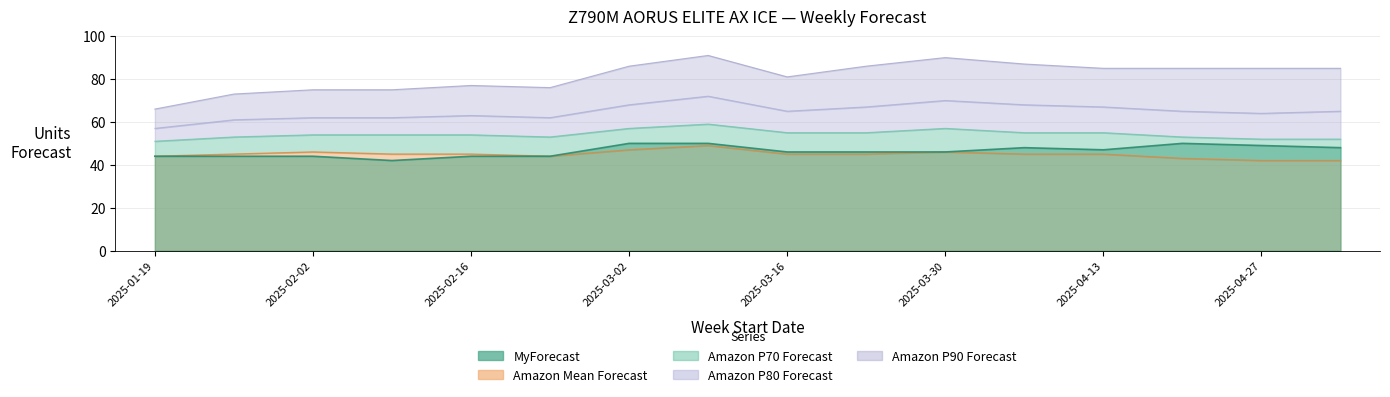

The Amazon P70 Forecast series shows 54 at 2025-02-09. True or false?

True